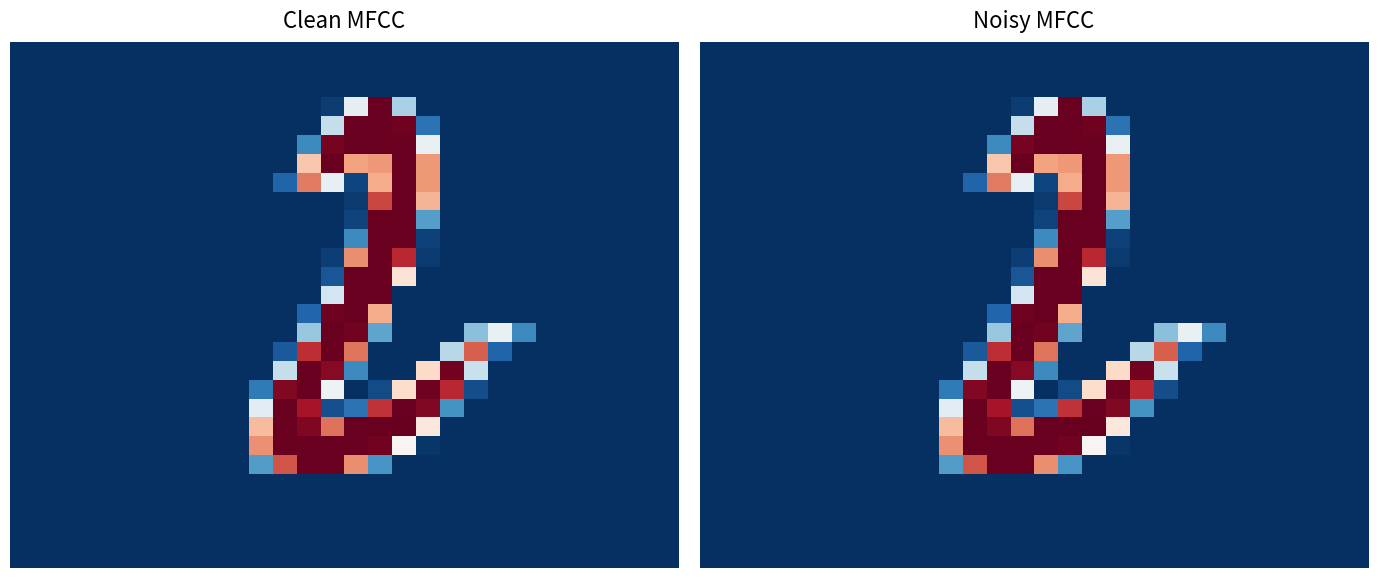

At how many categories does at least one series exceed 173?

10